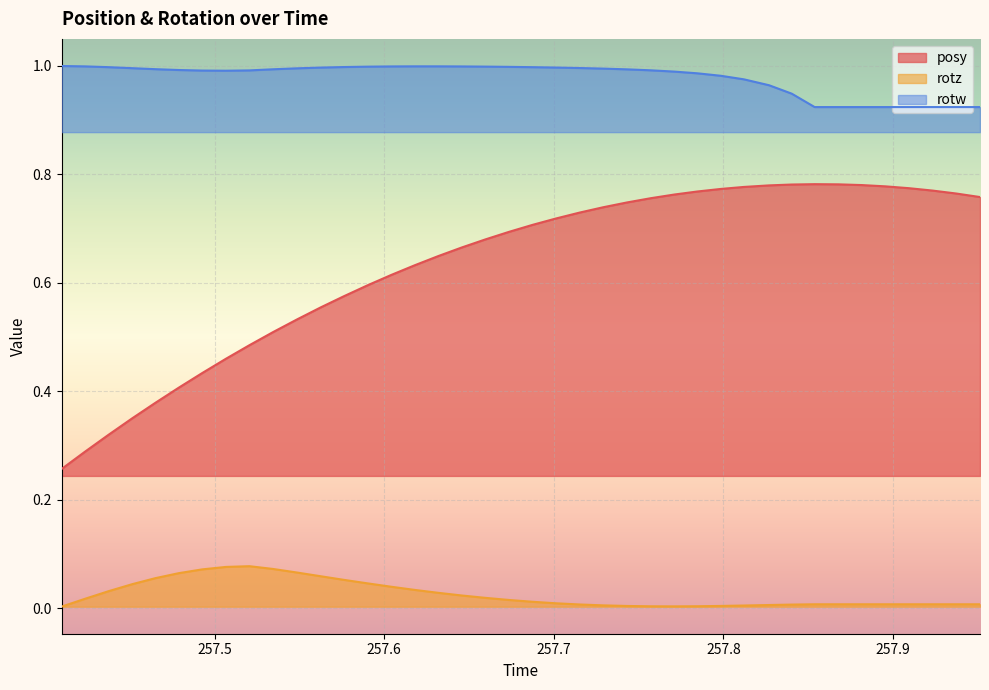

Between 257.8538 and 257.4927, which is larger?

257.8538